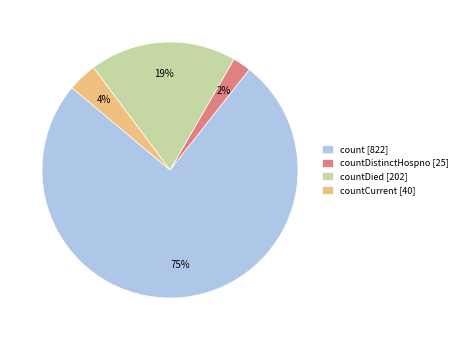

Which has a higher value, countDistinctHospno [25] or countDied [202]?

countDied [202]